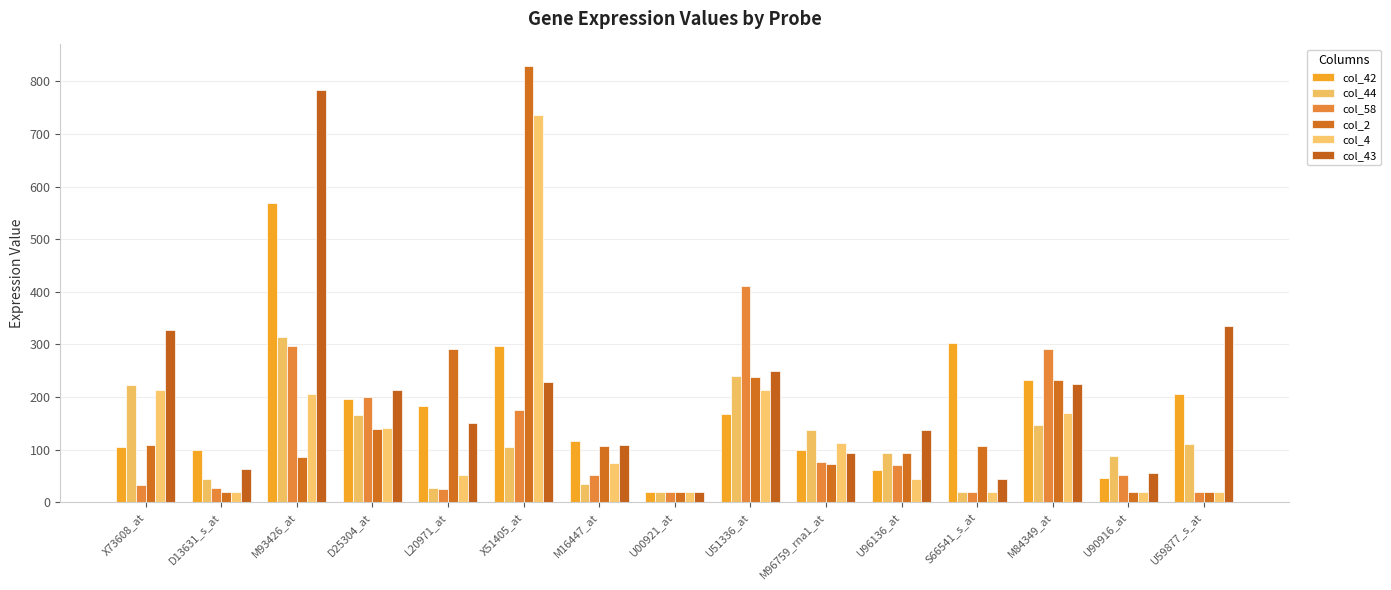

Which label corresponds to the largest value in the chart?

X51405_at